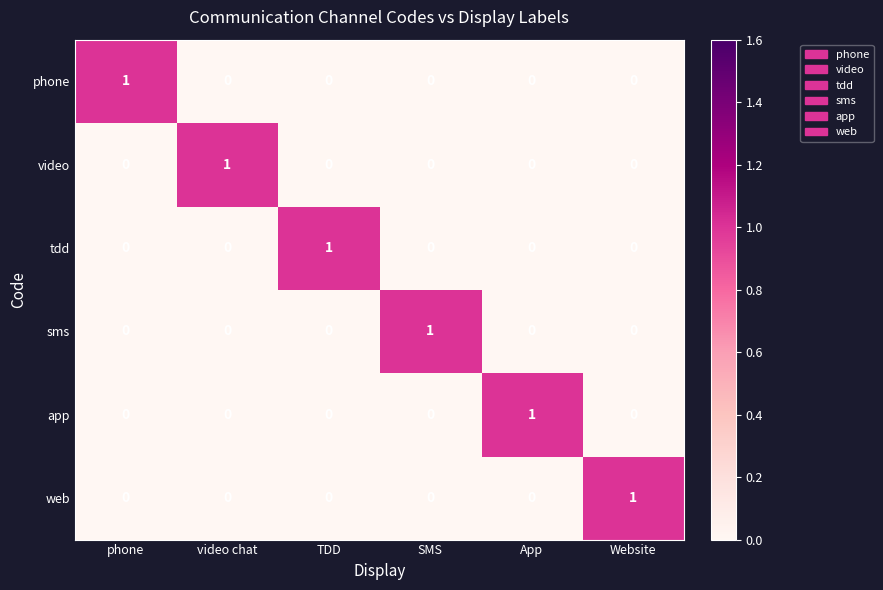

True or false: web has a value of 1 at Website.

True